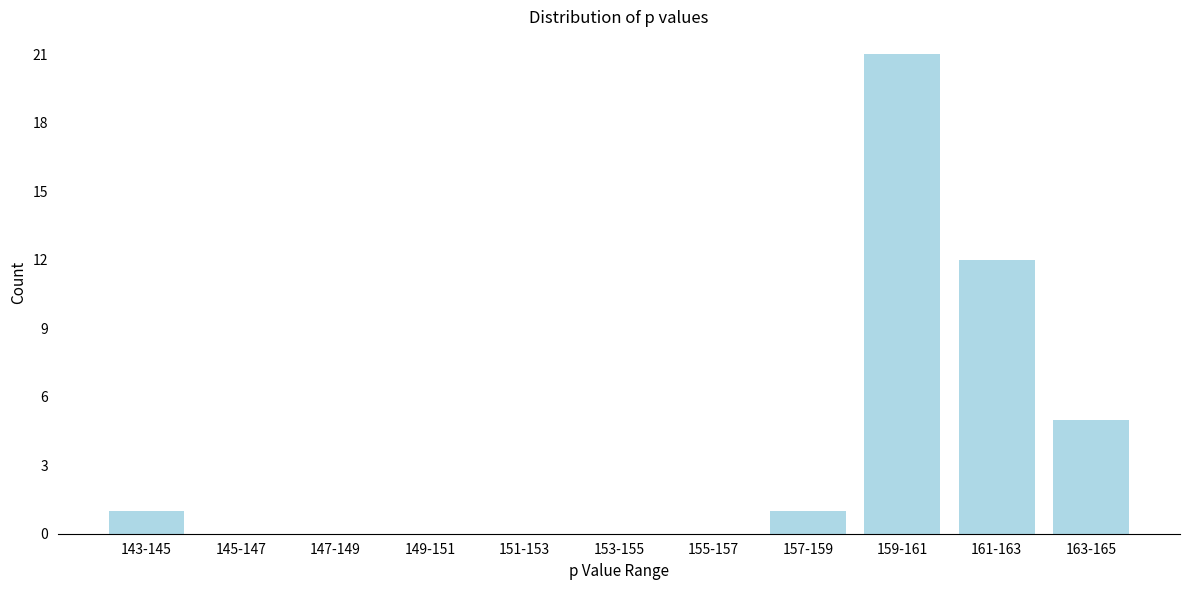

Reading right to left, extract all data points from this chart.

163-165=5	161-163=12	159-161=21	157-159=1	155-157=0	153-155=0	151-153=0	149-151=0	147-149=0	145-147=0	143-145=1